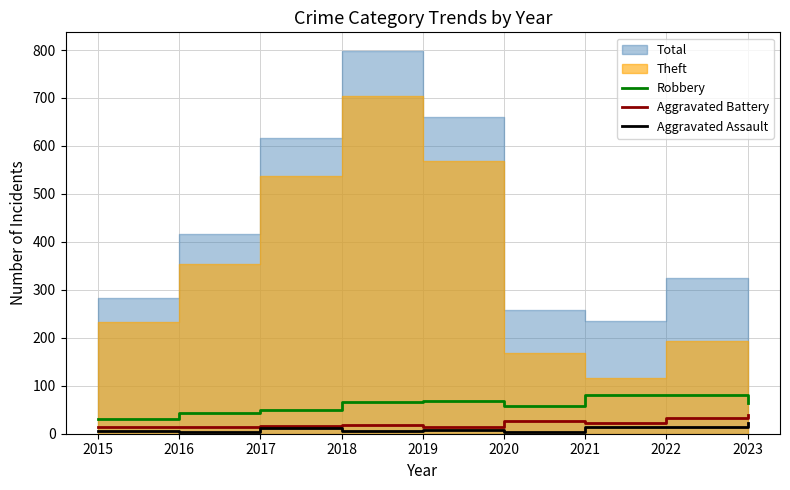

List the labels in order of Robbery value, largest first.

2021, 2022, 2019, 2018, 2023, 2020, 2017, 2016, 2015